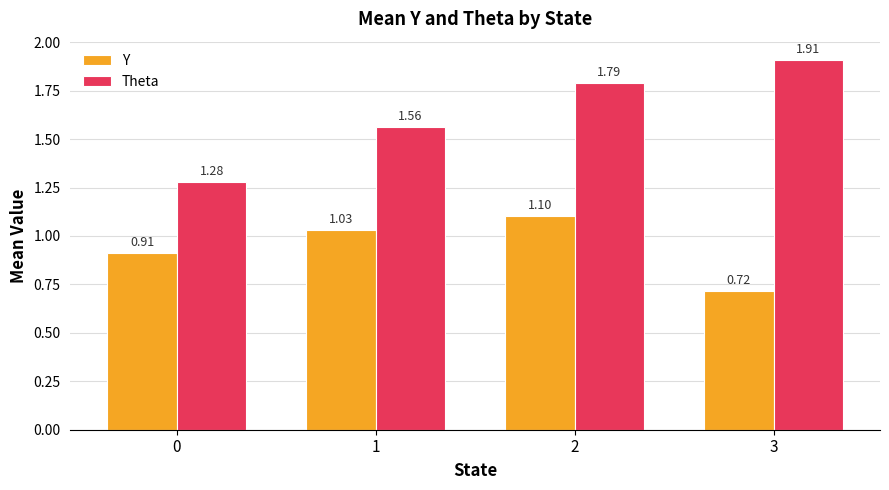

At which label does Theta reach its peak?

3